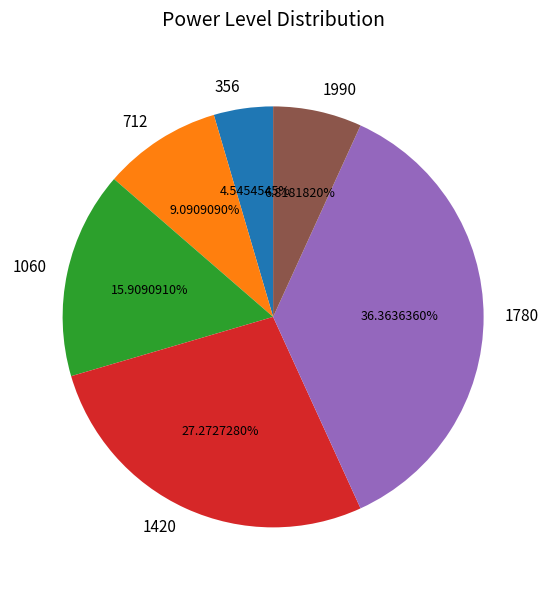

Approximately how many times larger is the value at 1060 compared to 1780?

0.4